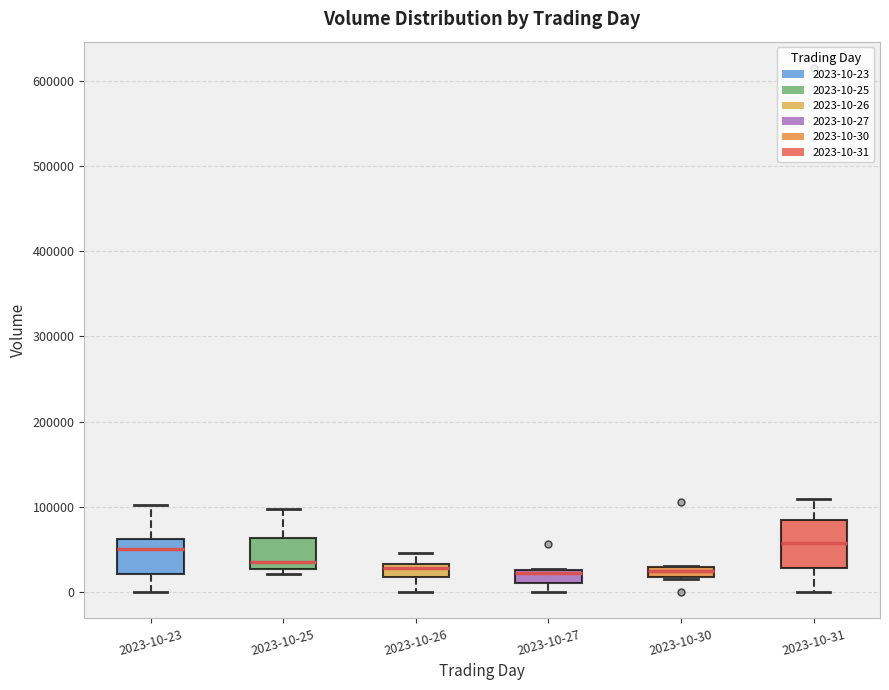

Where is the lower edge of the box for 2023-10-23 on the y-axis? The values are not printed on the chart, so give them approximately, as read against the axis.

20000